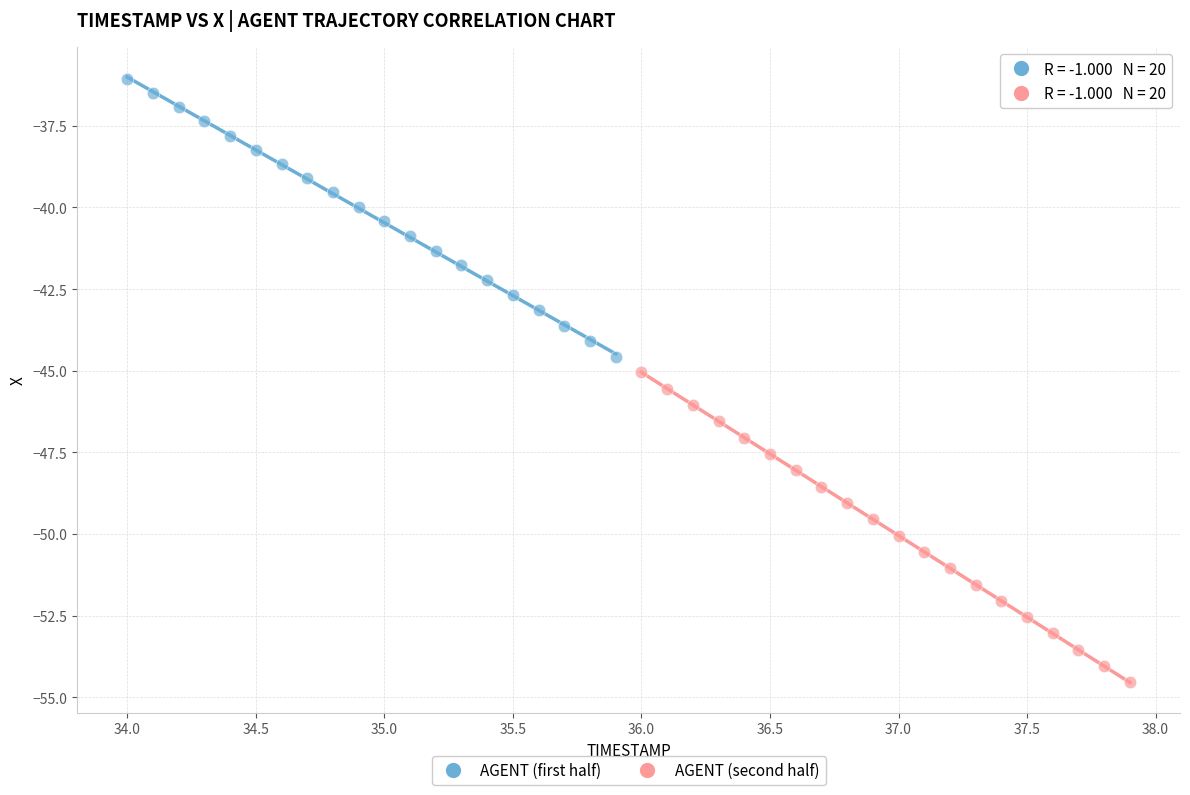

Which series has the widest spread of Y values?

AGENT (second half)